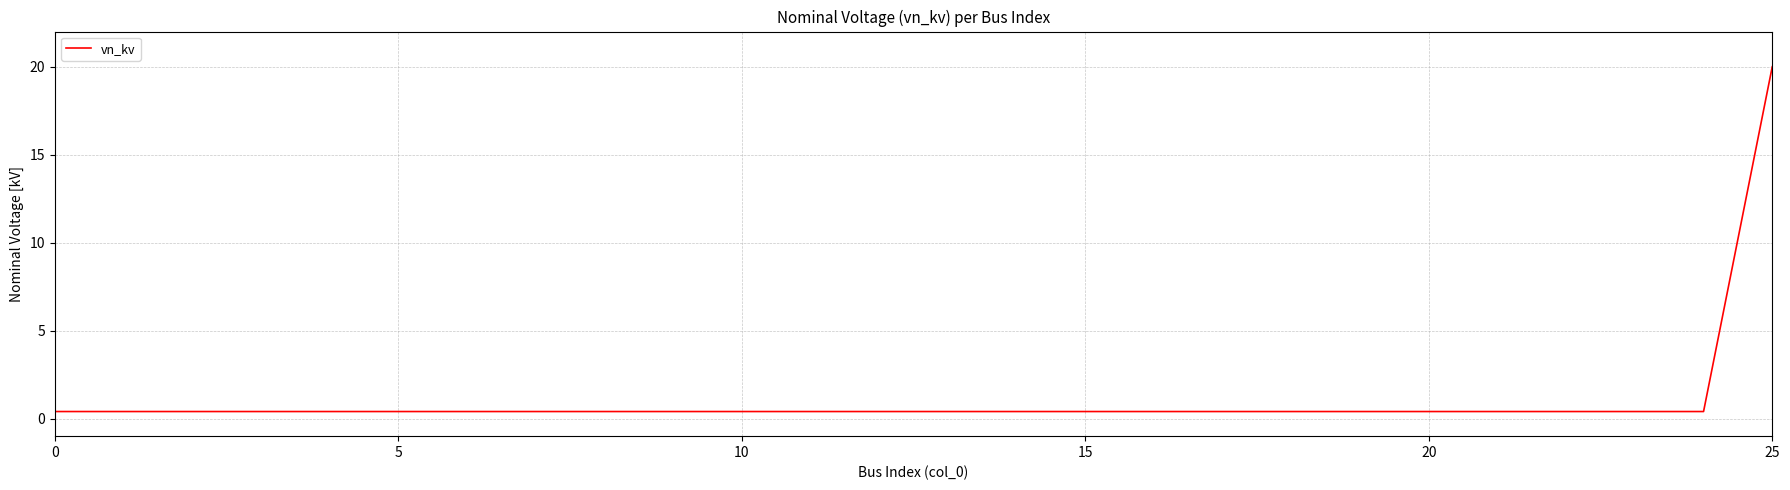

What is the maximum value shown in the chart?

20.0